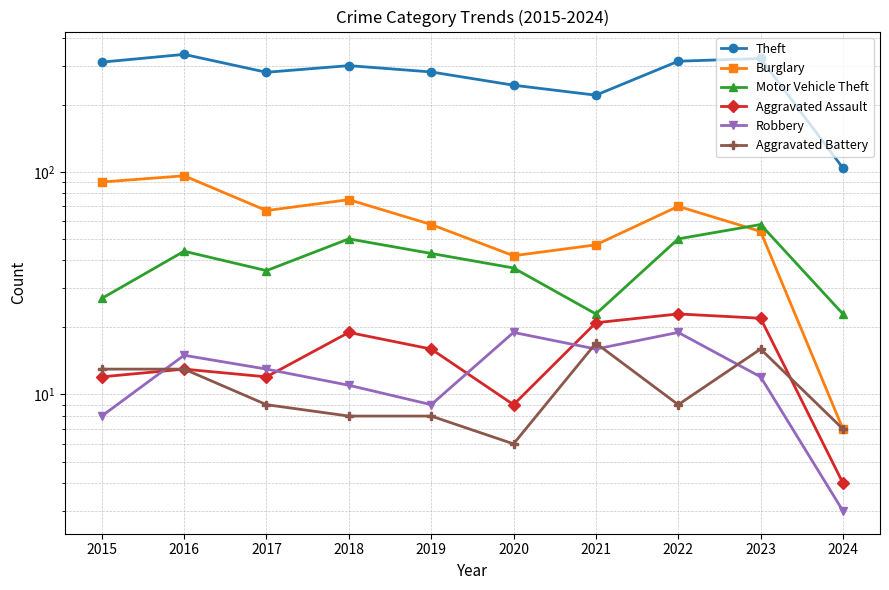

True or false: Theft has more than 1 interior local peaks.

True